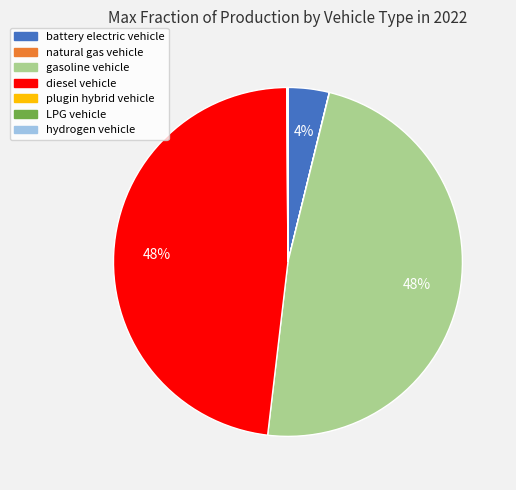

The gasoline vehicle slice represents 48% of the pie. True or false?

True